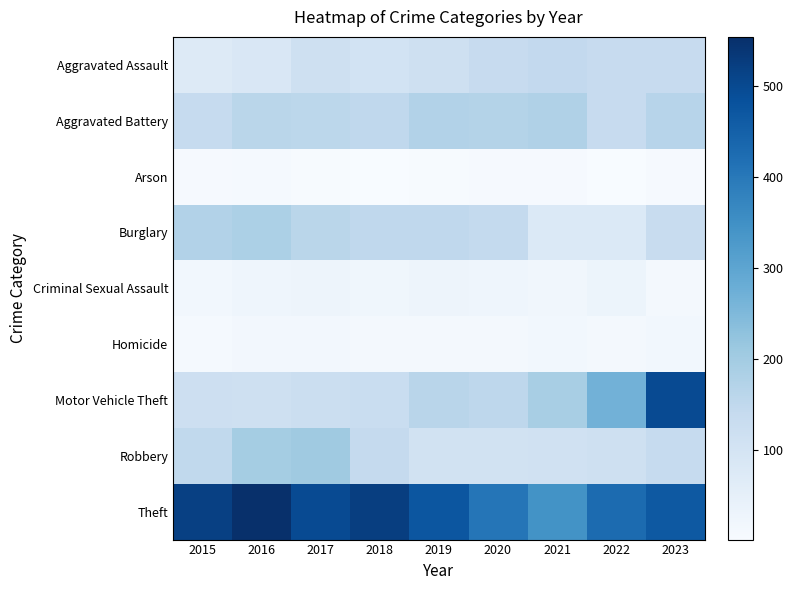

What is the difference between the highest and lowest values at 2015?

512